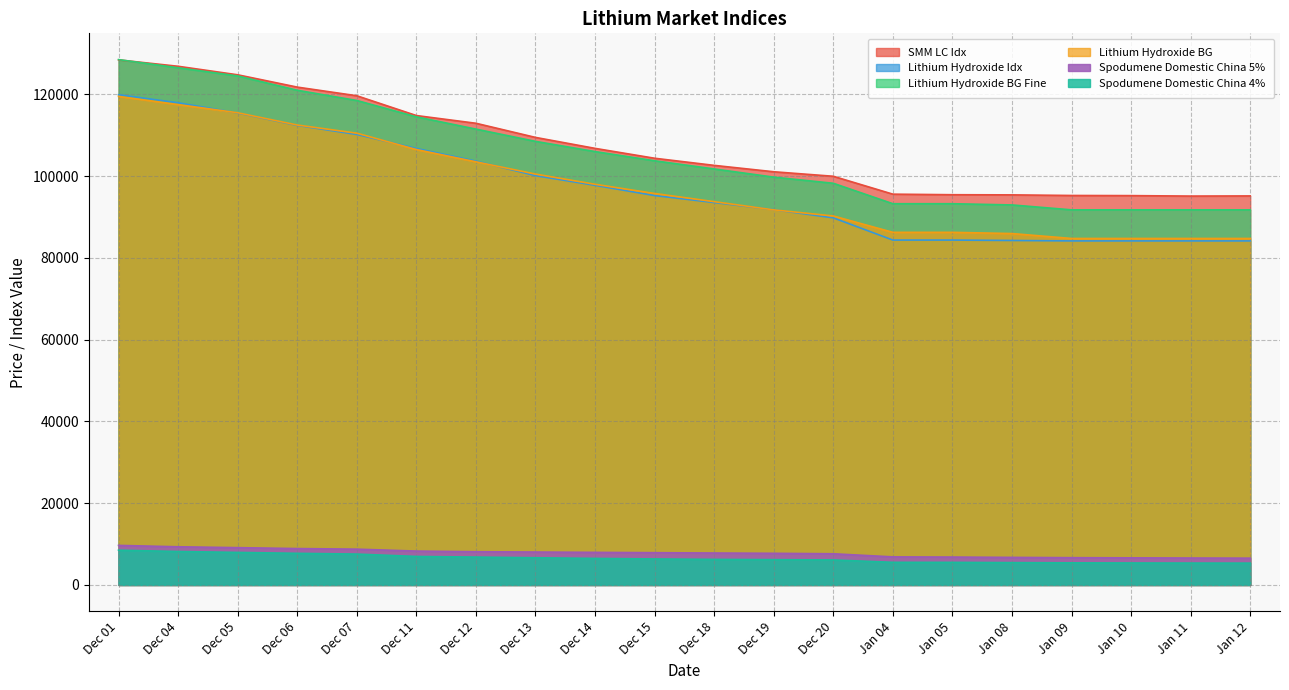

At which category is the sum across all series the highest?

Dec 01